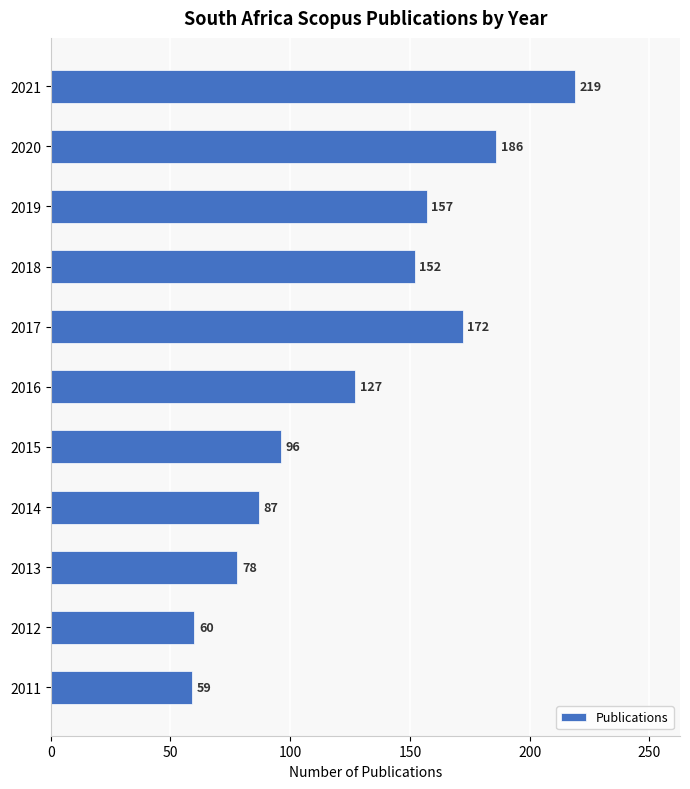

What is the difference between the values at 2012 and 2013?

18